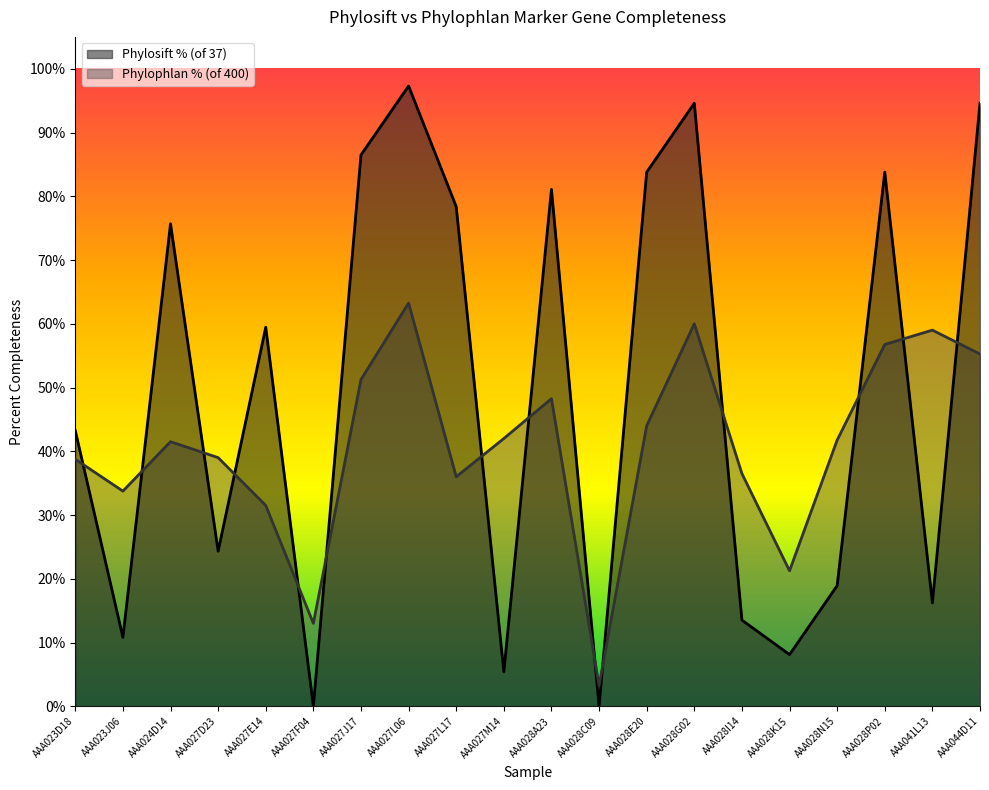

Rank the series by their maximum value, from lowest to highest.

Phylophlan % (of 400), Phylosift % (of 37)